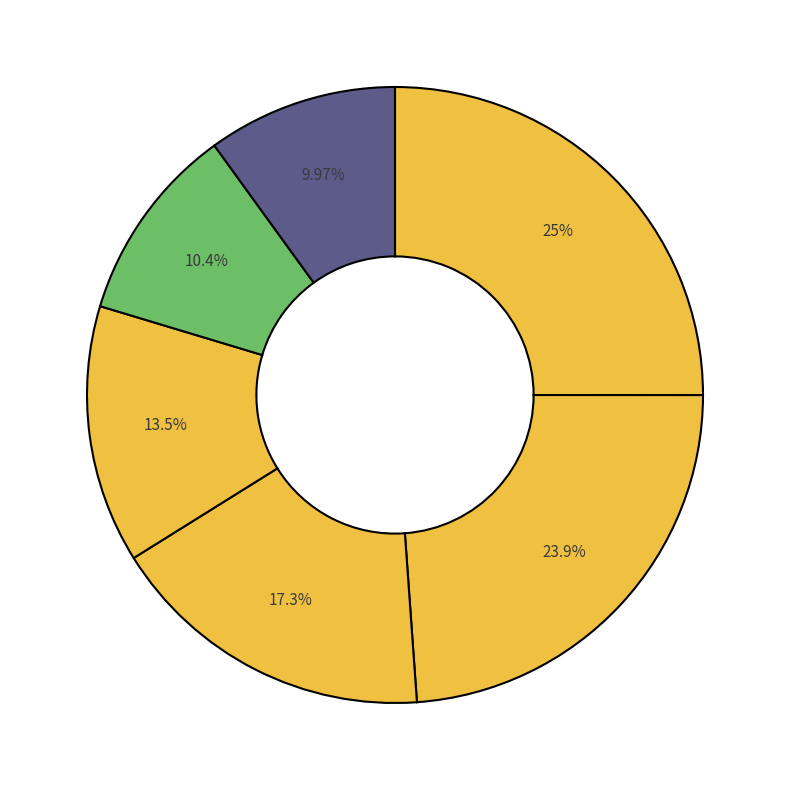

Which slice is the smallest?

Poble Nou de Benitatxell